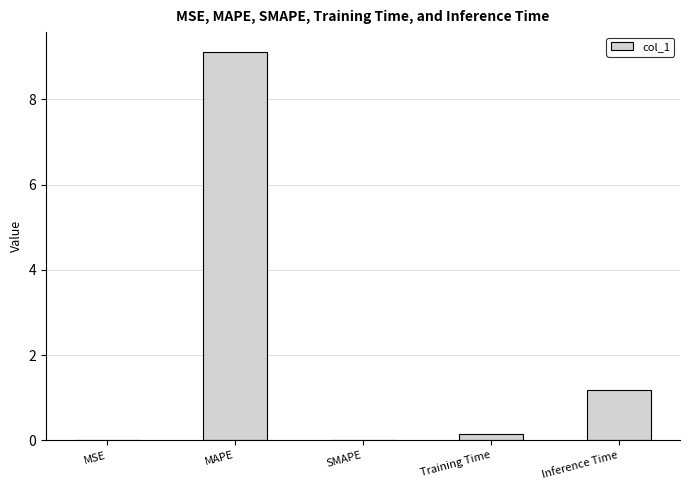

What is the maximum value shown in the chart?

9.1